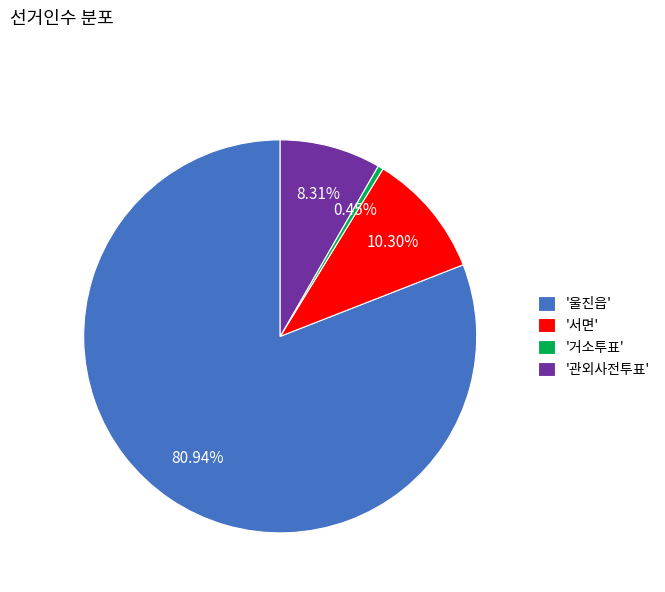

To the nearest percent, what is the average slice percentage?

25%